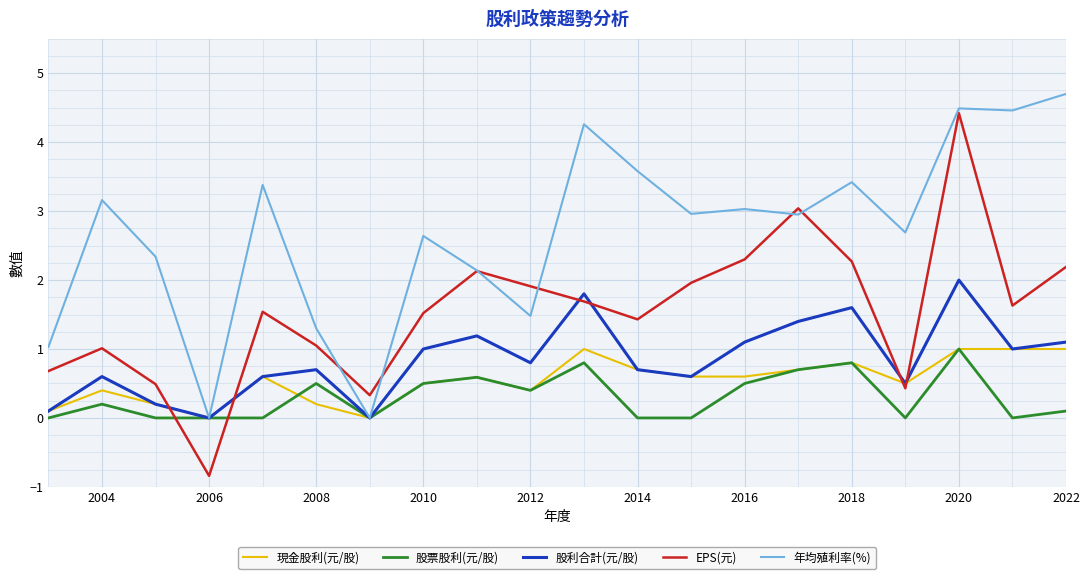

What is the greatest value displayed?

4.7